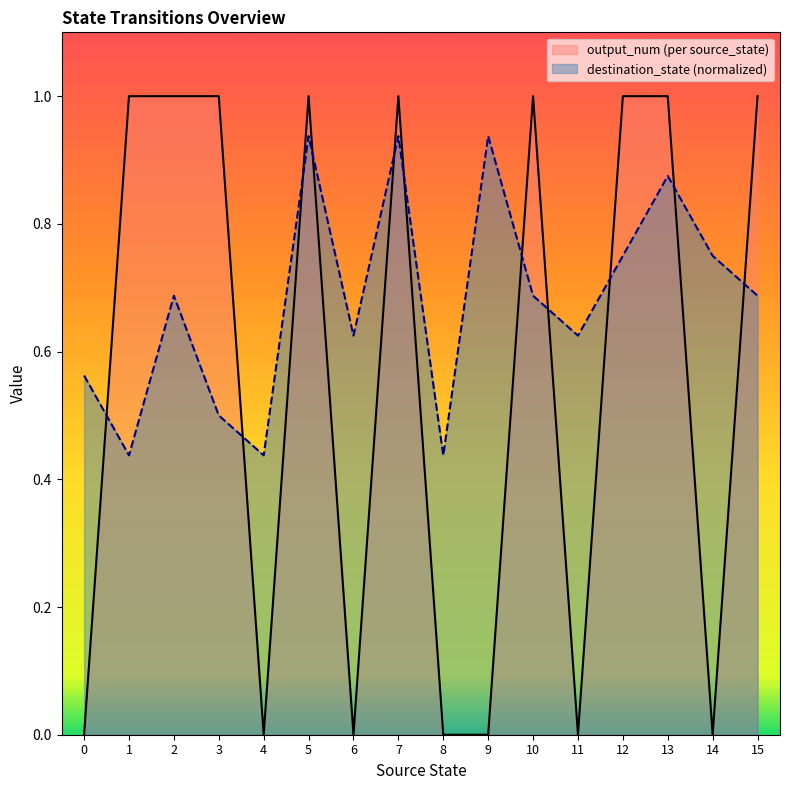

True or false: destination_state (normalized) and output_num (per source_state) cross at least once.

True